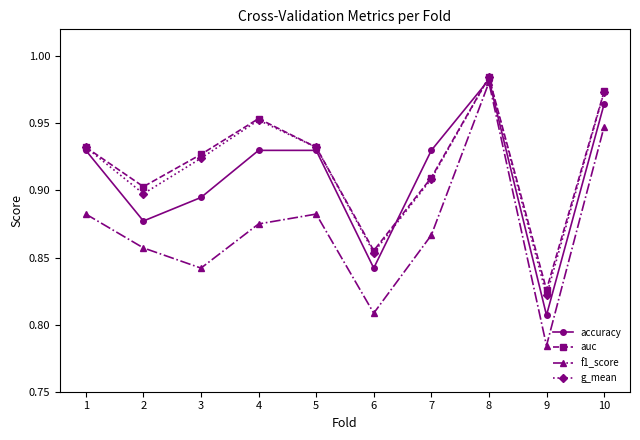

Where is g_mean nearest to the value 0?

9